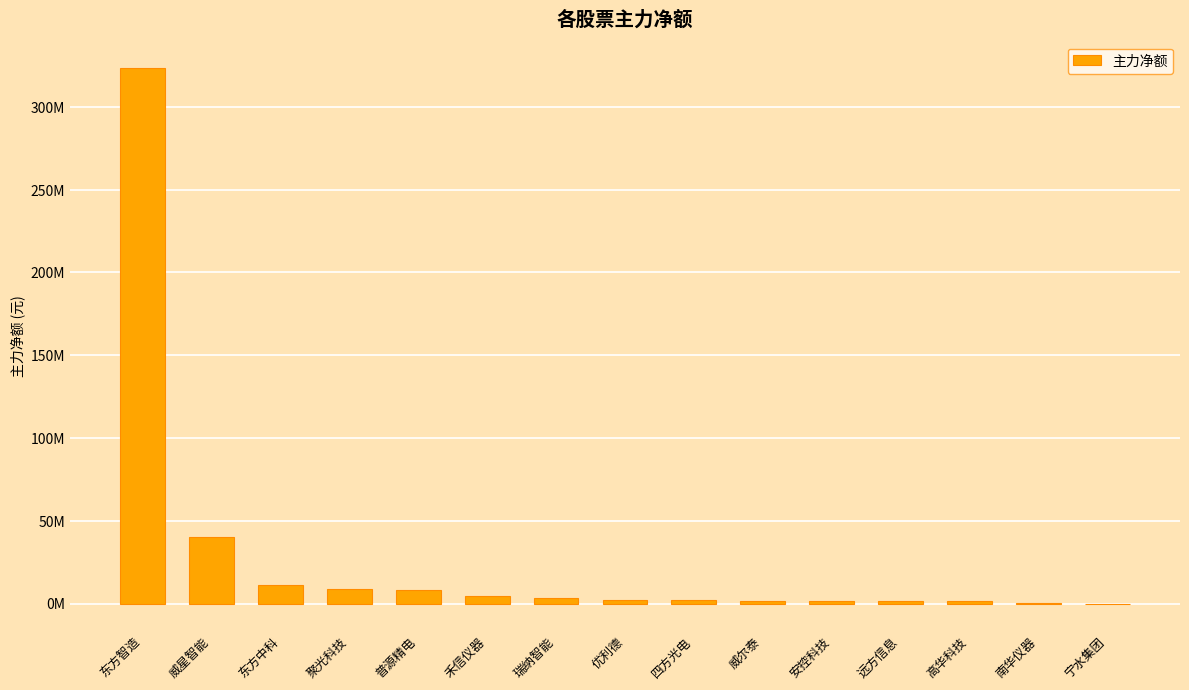

Are the bars horizontal?

No